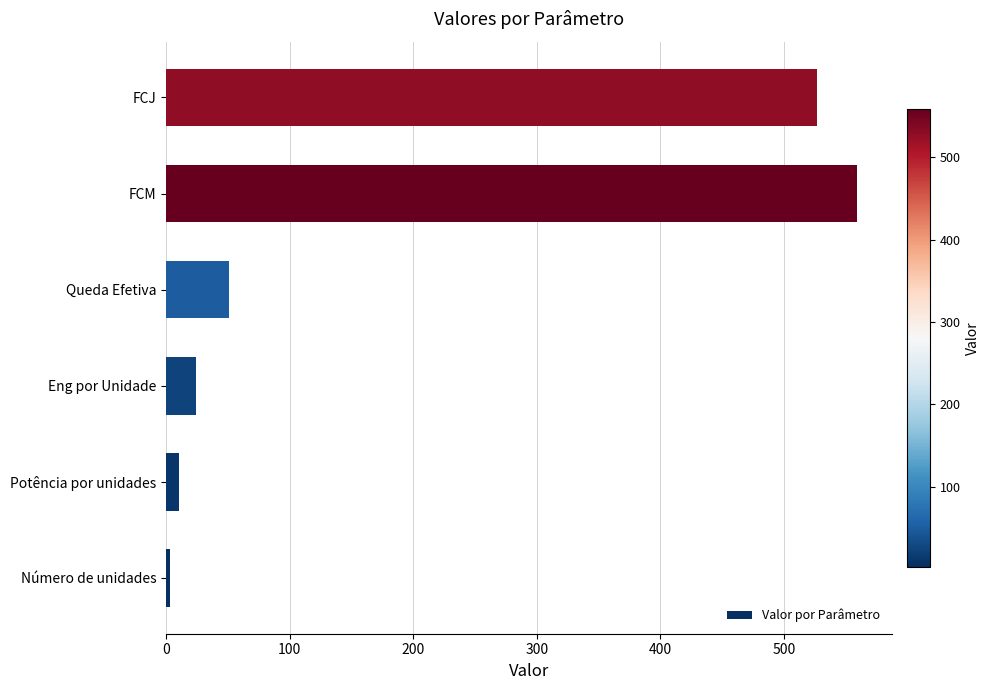

True or false: the data shows 203.6 at FCM.

False